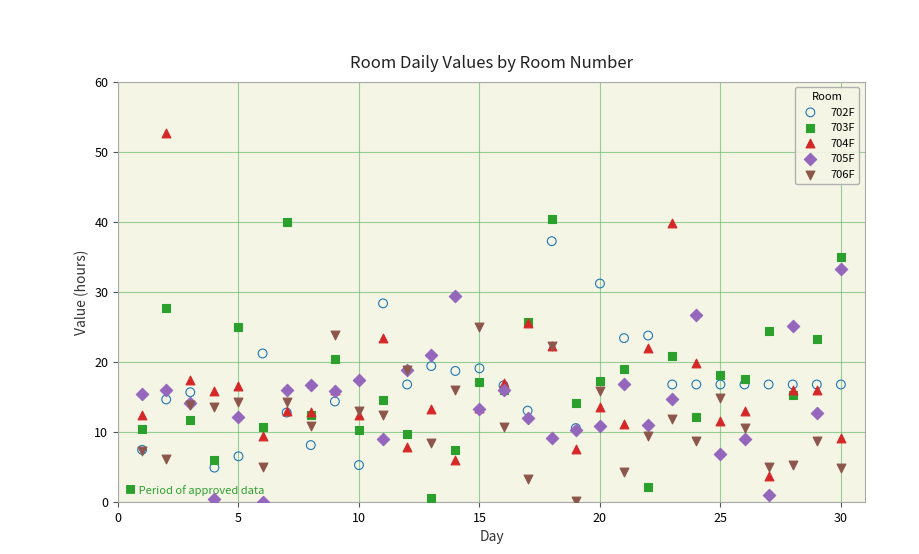

Which series has the largest Y range (max minus min)?

704F